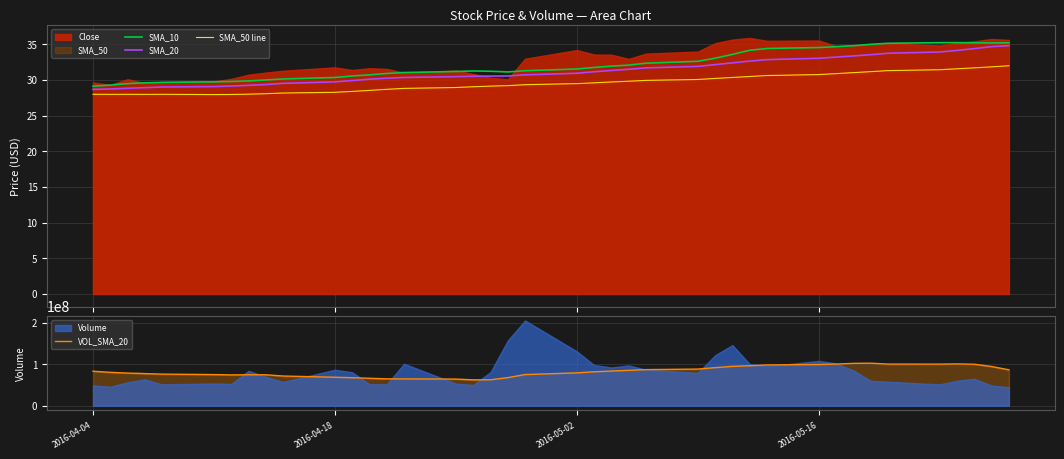

At how many categories does at least one series exceed 49184893?

40